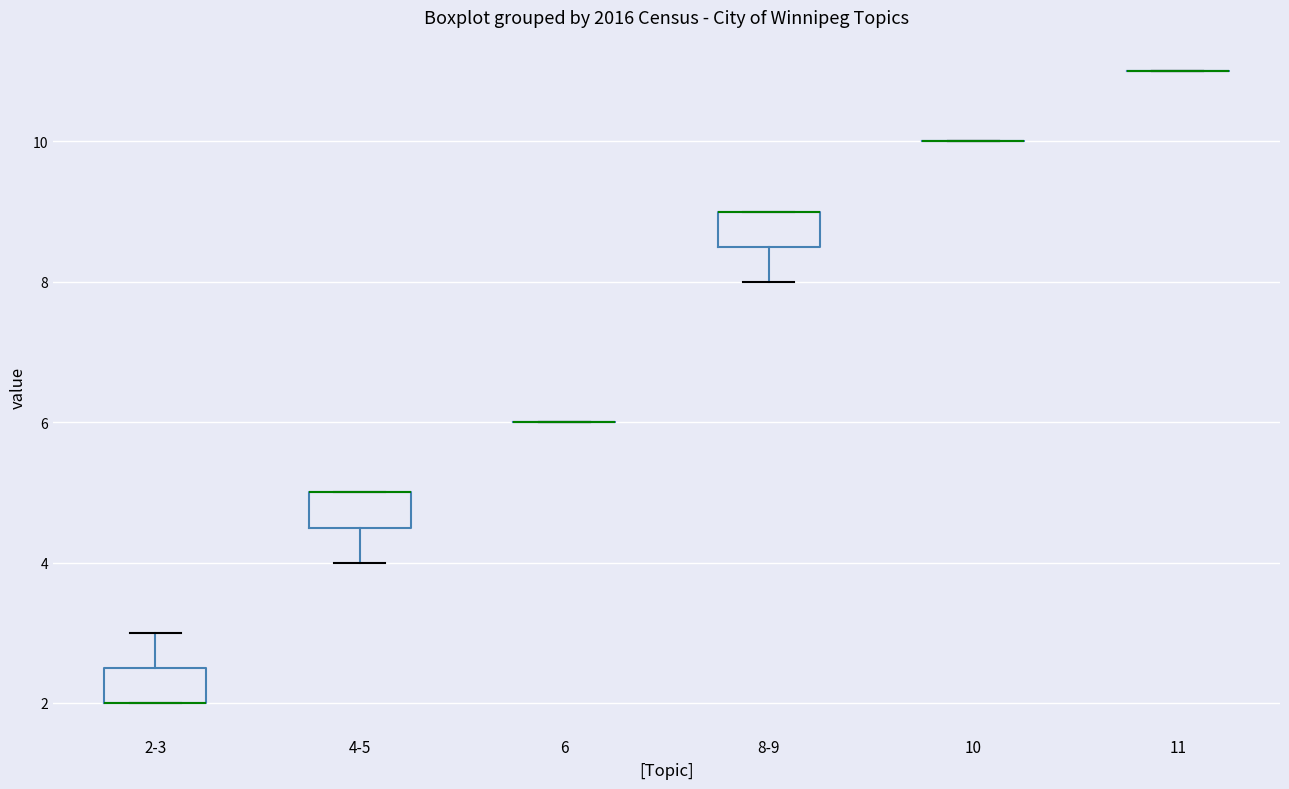

Reading left to right, transcribe this box plot: for each box, give where its median line is, the range the box spans, and where its two whiskers end, as read against the y-axis. The values are not printed on the chart, so give them approximately, as read against the axis.

2-3: median 2.0 (drawn on the box's lower edge), box 2.0 to 2.6, whiskers 2.0 to 3.0
4-5: median 5.0 (drawn on the box's upper edge), box 4.6 to 5.0, whiskers 4.0 to 5.0
6: box collapsed to a line at 6.0, whiskers 6.0 to 6.0
8-9: median 9.0 (drawn on the box's upper edge), box 8.6 to 9.0, whiskers 8.0 to 9.0
10: box collapsed to a line at 10.0, whiskers 10.0 to 10.0
11: box collapsed to a line at 11.0, whiskers 11.0 to 11.0